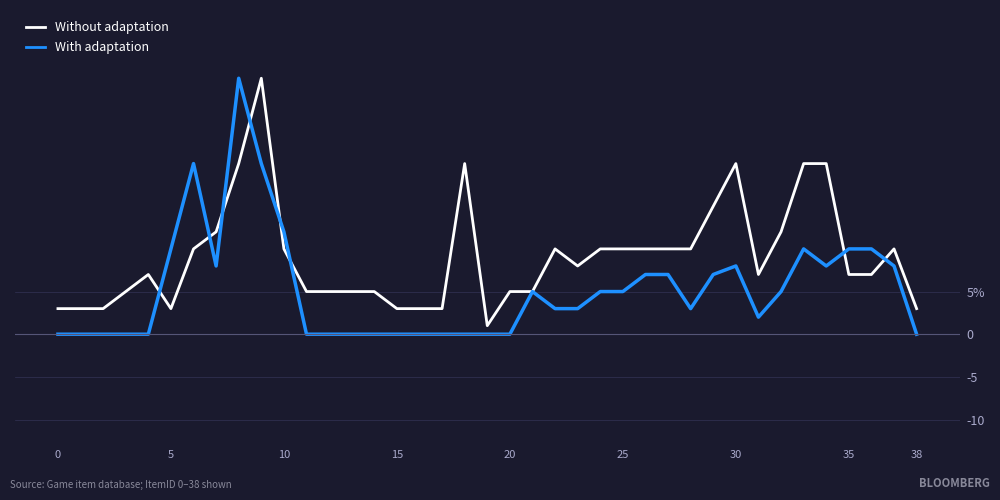

What are all the series names shown in the legend?

Without adaptation, With adaptation